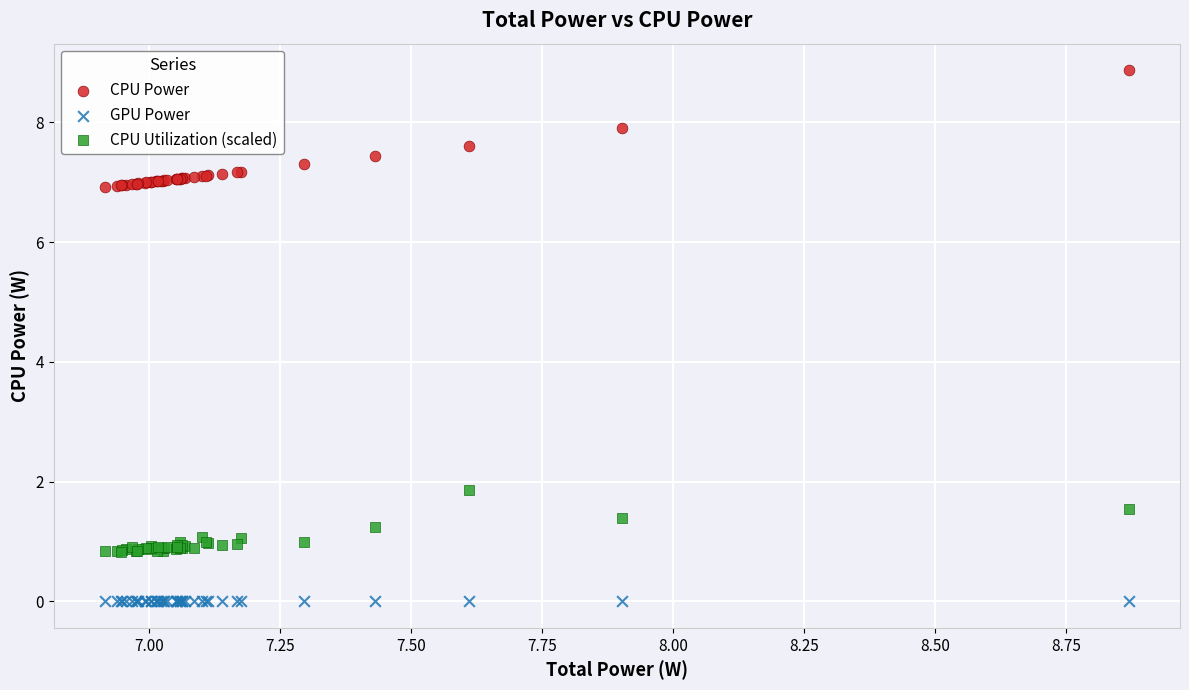

Across all series, what Y value is closest to 4?

1.9